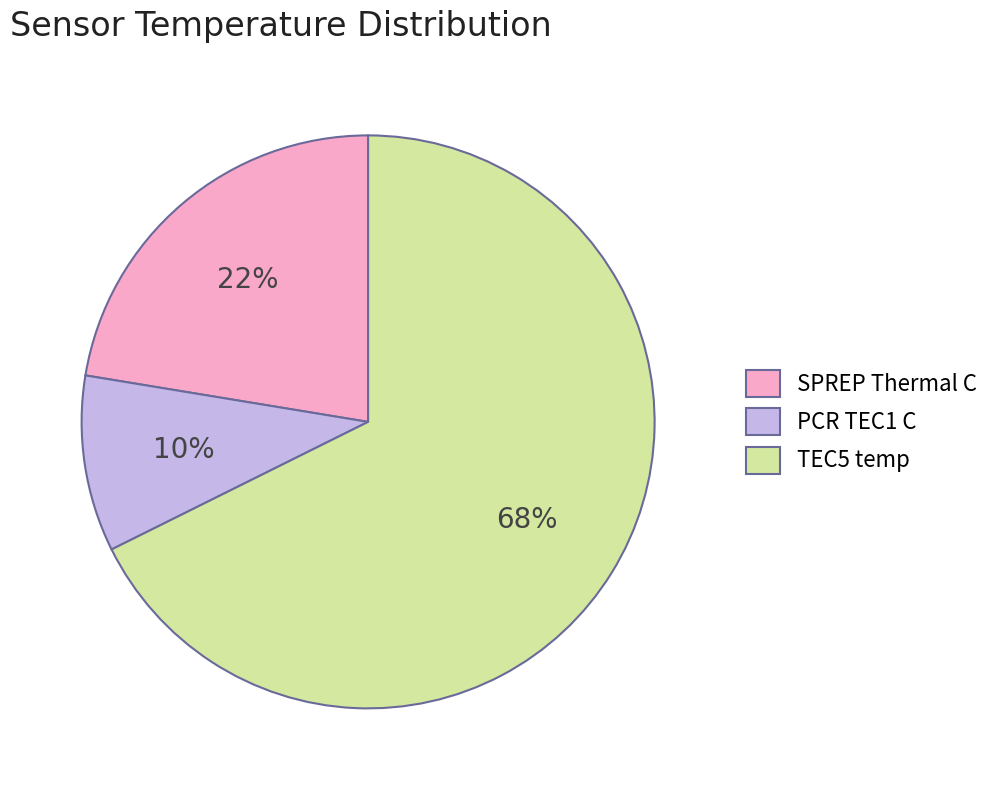

To the nearest percent, what is the difference between the largest and smallest slice percentages?

58%